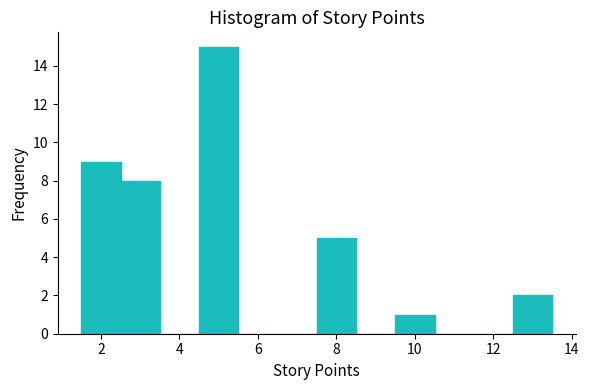

Which range on the x-axis has the tallest bar?

4.5 to 5.5